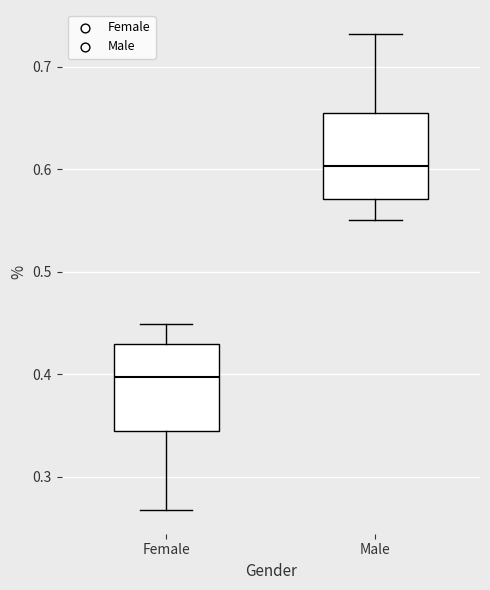

Reading left to right, transcribe this box plot: for each box, give where its median line is, the range the box spans, and where its two whiskers end, as read against the y-axis. The values are not printed on the chart, so give them approximately, as read against the axis.

Female: median 0.40, box 0.34 to 0.43, whiskers 0.27 to 0.45
Male: median 0.60, box 0.57 to 0.66, whiskers 0.55 to 0.73